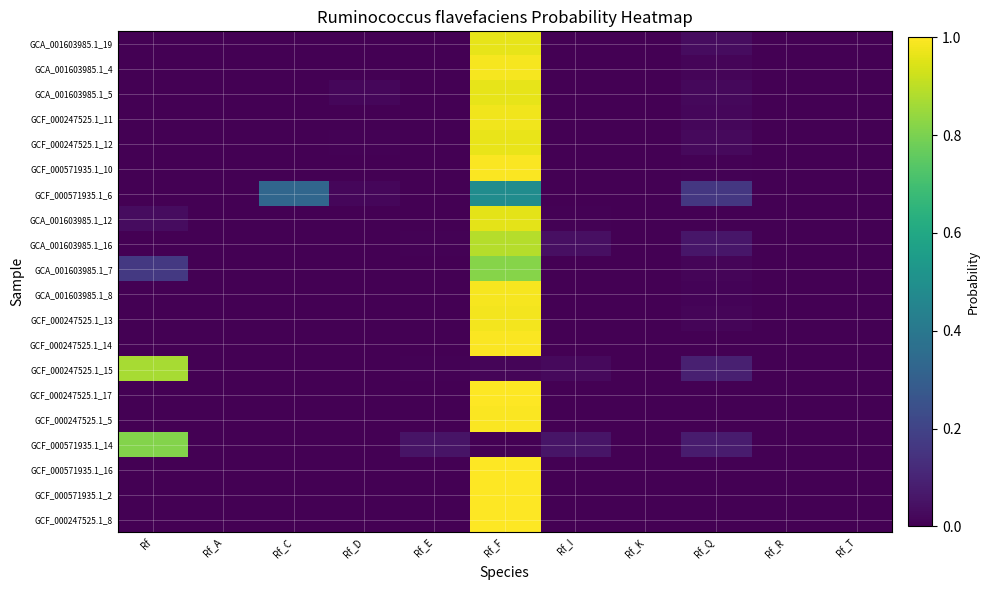

What is the spread (max minus min) of values at Rf_F?

1.0